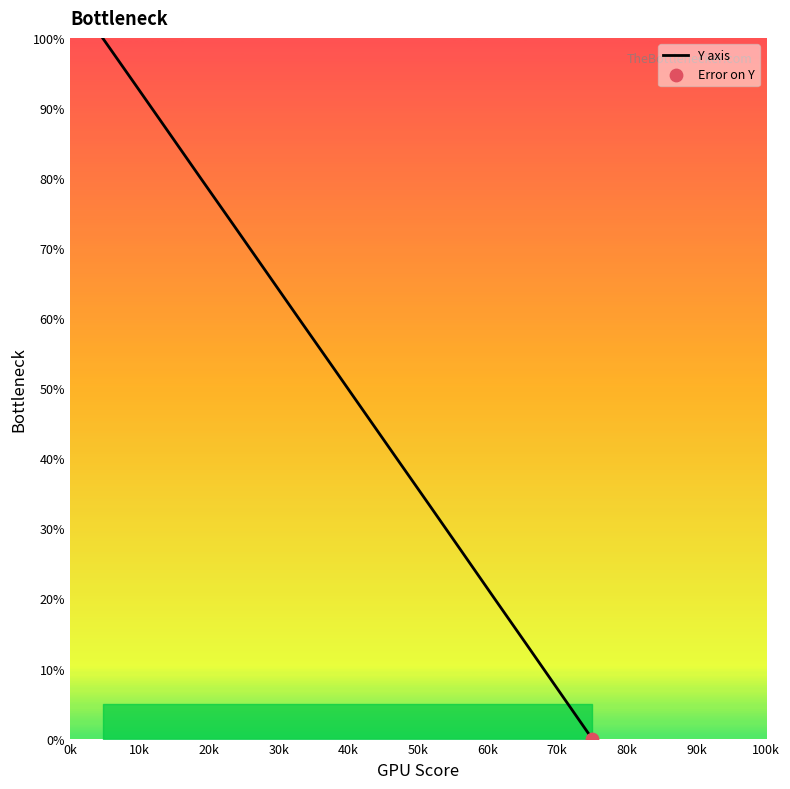

What is the maximum value shown in the chart?

100.0